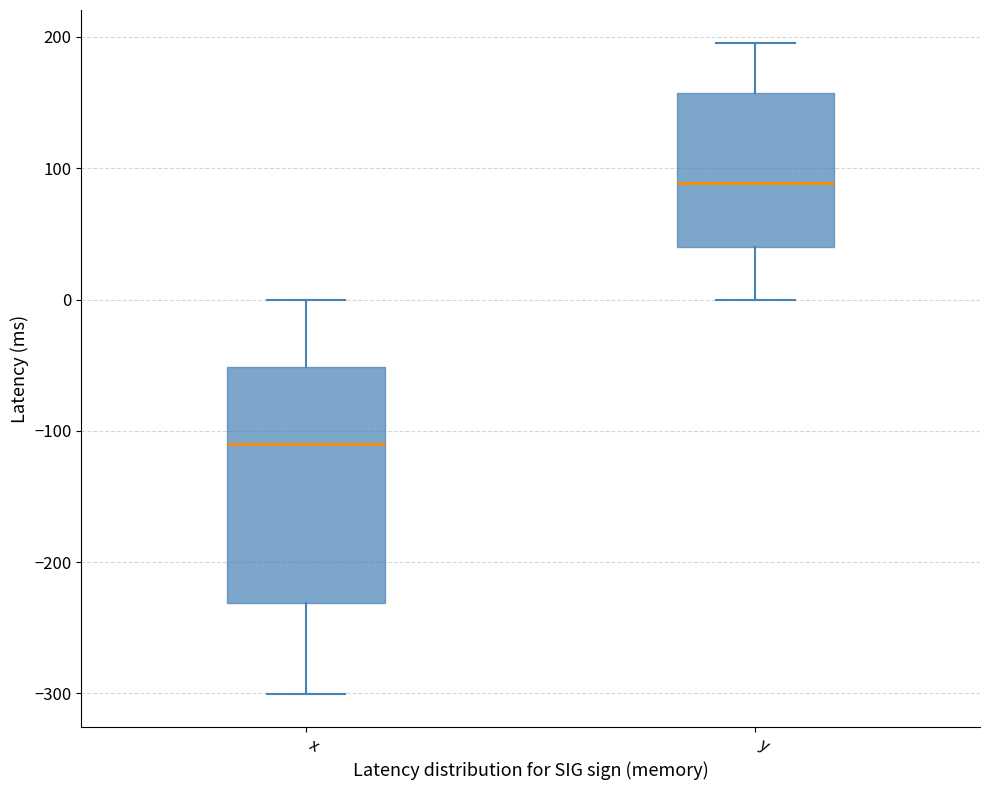

Which box's median line is the lowest?

x